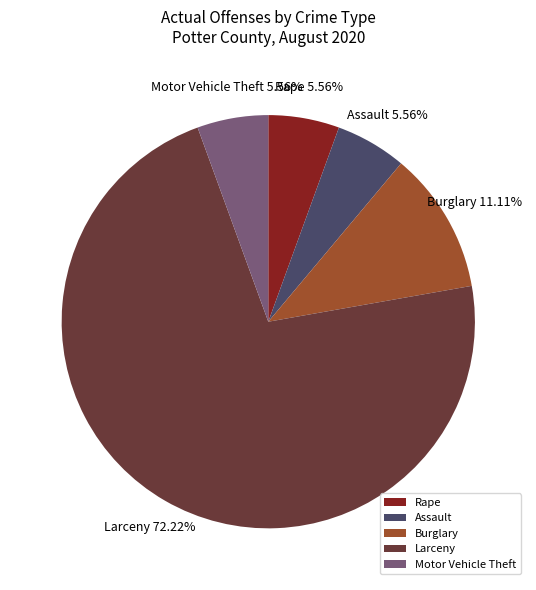

Does any single category account for the majority?

Yes